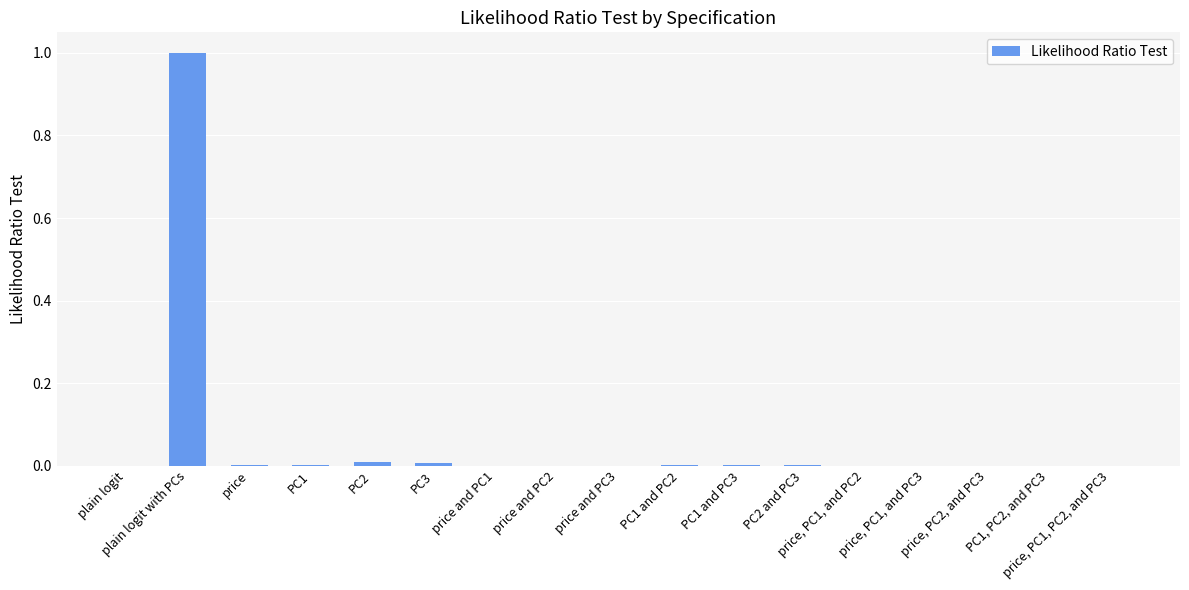

Are the bars grouped side by side (vs. stacked)?

No